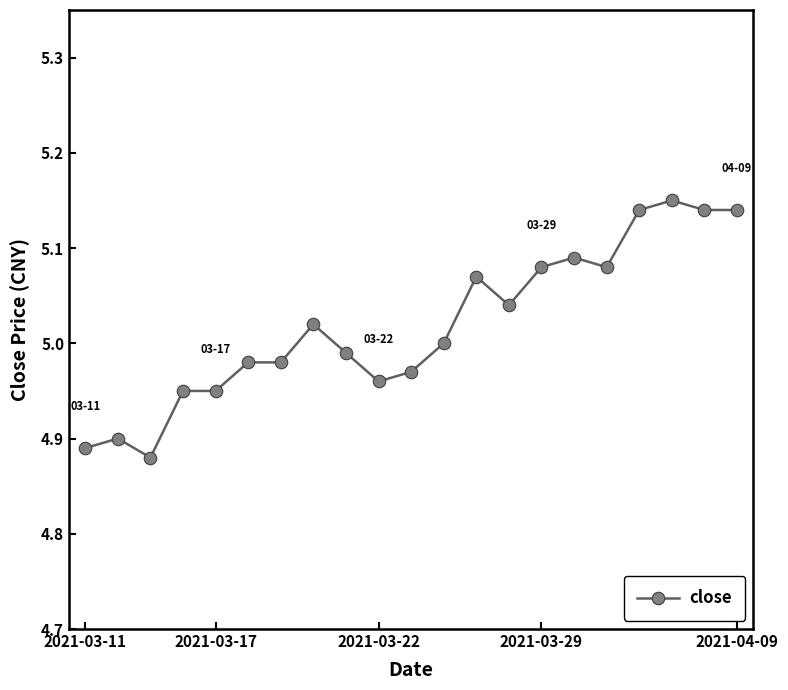

What is the sum of all values?

105.4